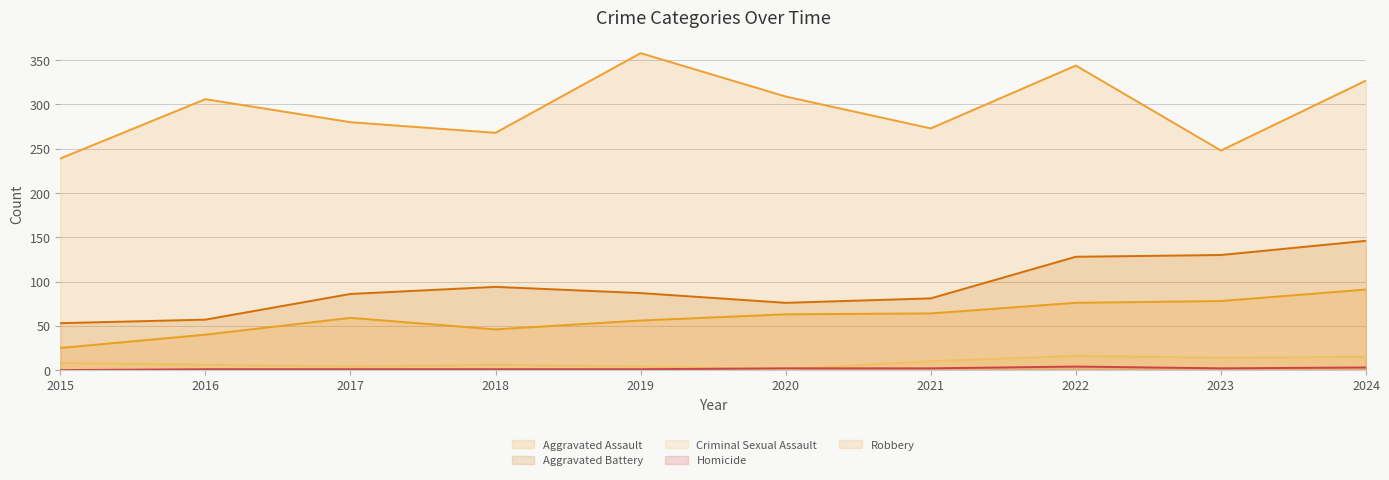

List the series in order of their peak value, lowest first.

Homicide, Criminal Sexual Assault, Aggravated Assault, Aggravated Battery, Robbery